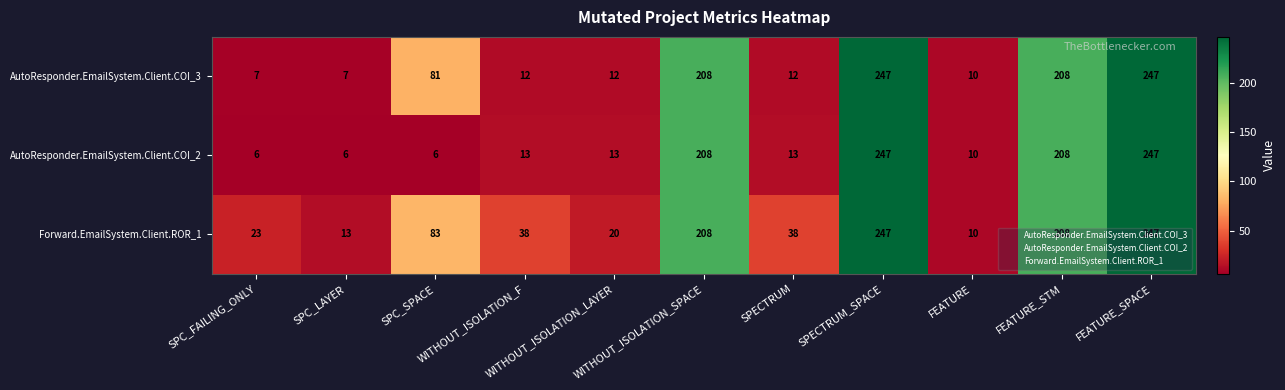

How many values in the AutoResponder.EmailSystem.Client.COI_3 series are below 12?

3